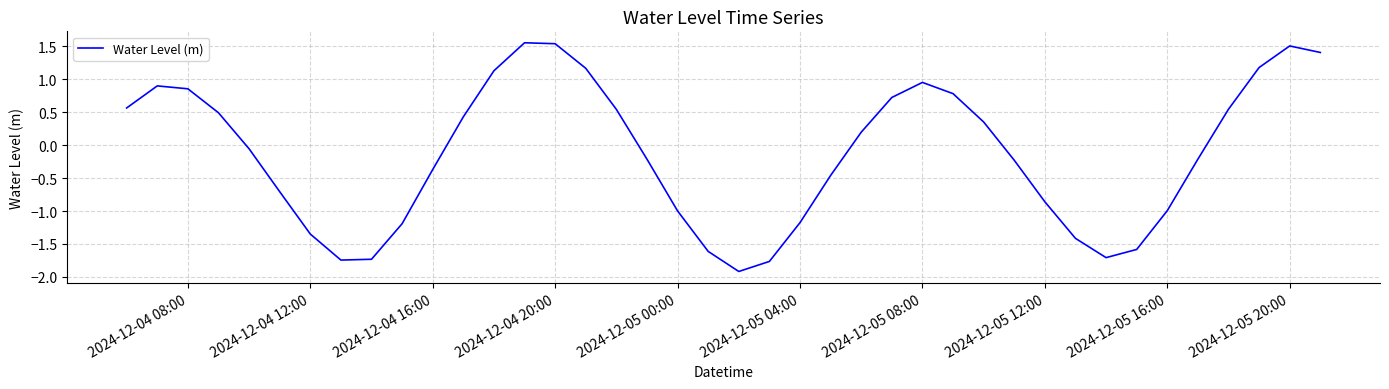

What is the smallest value displayed?

-1.9